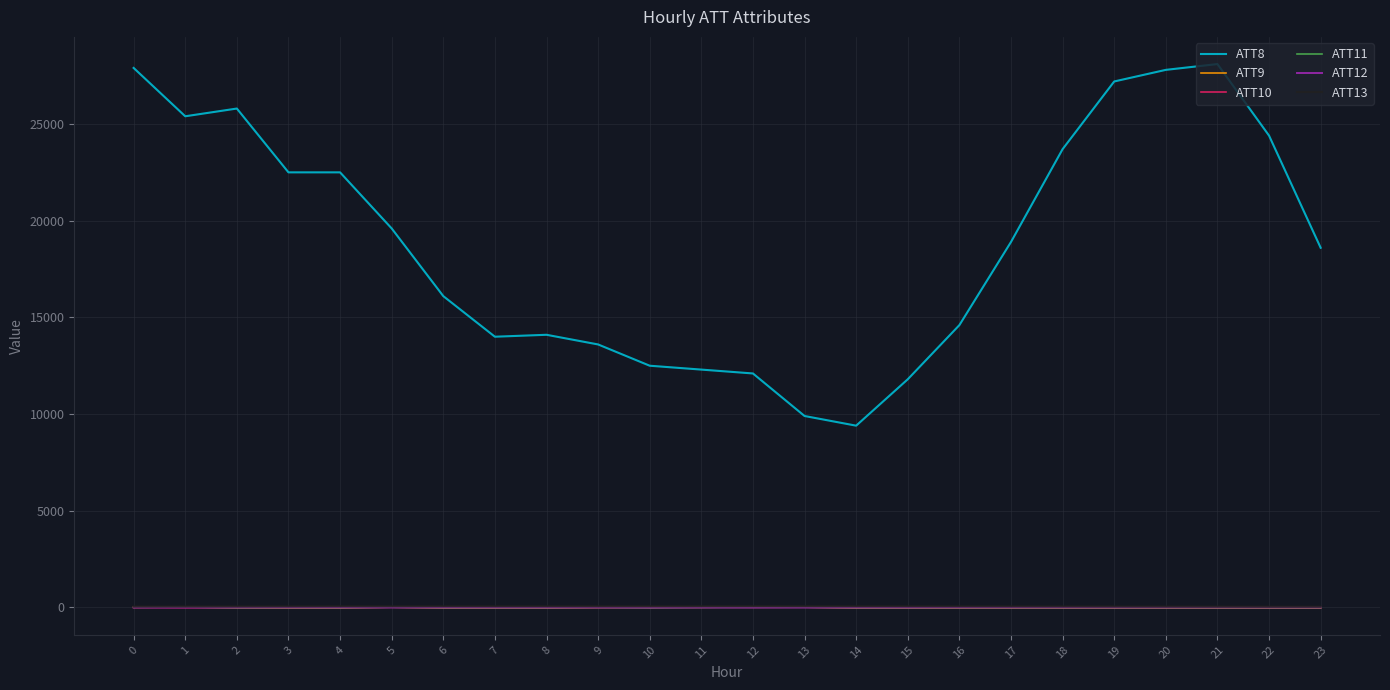

Which series has the largest range (max minus min)?

ATT8